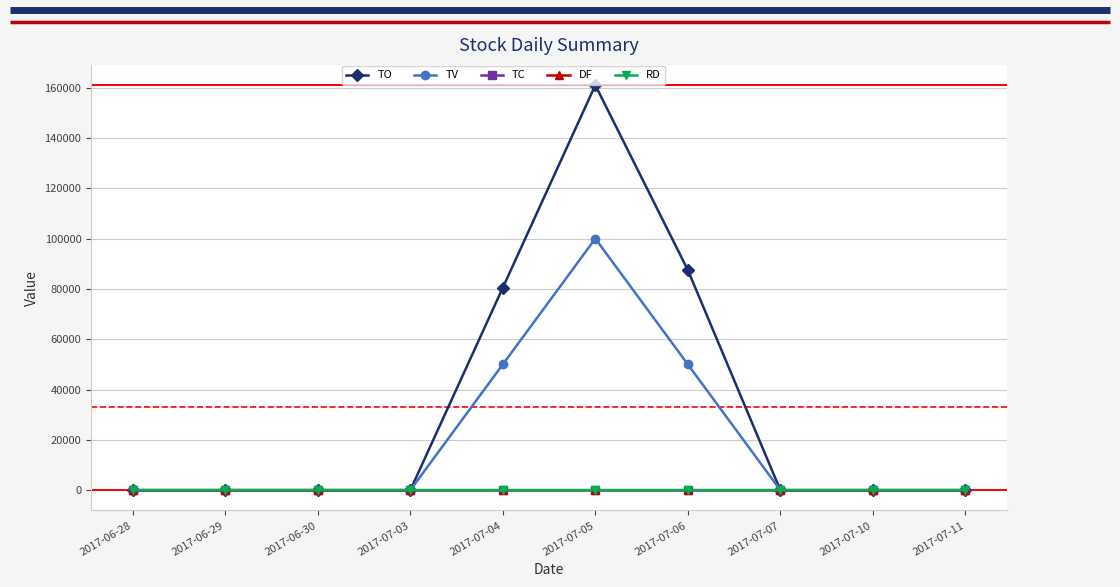

Which series changed the most between 2017-06-30 and 2017-07-06?

TO